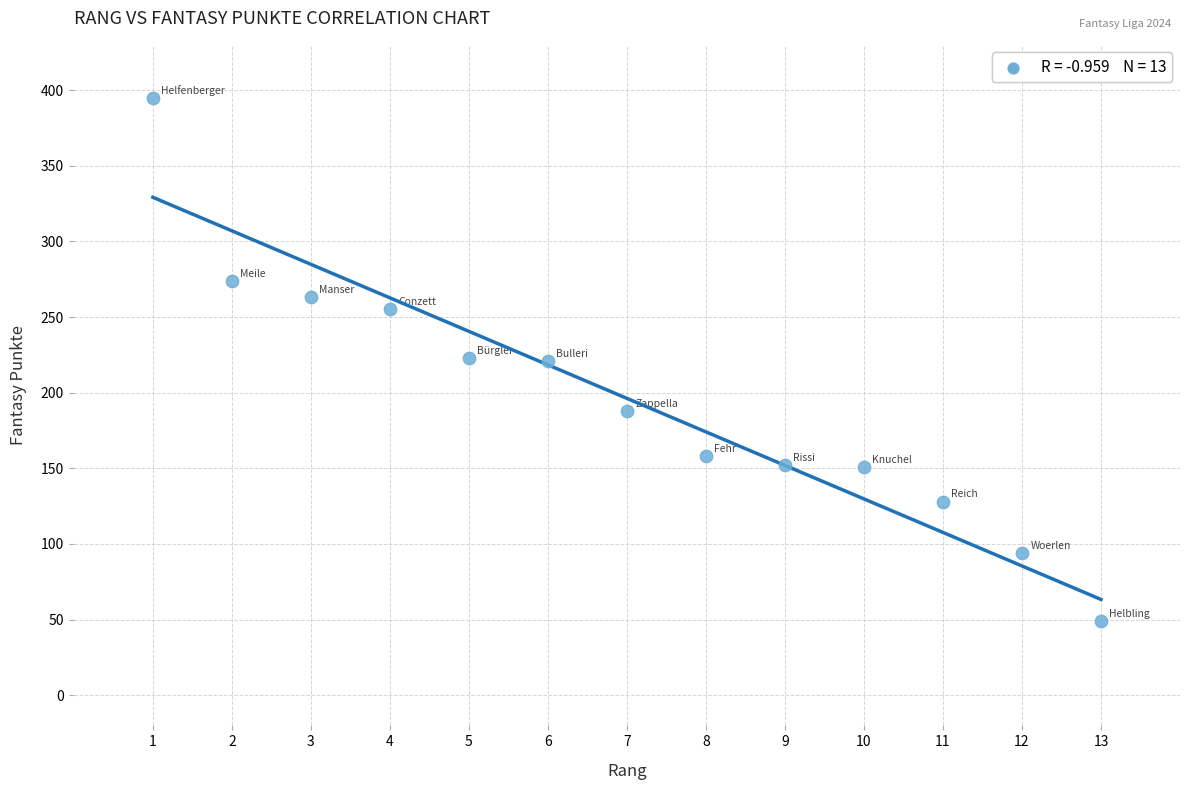

What is the range of Y values (max minus min)?

346